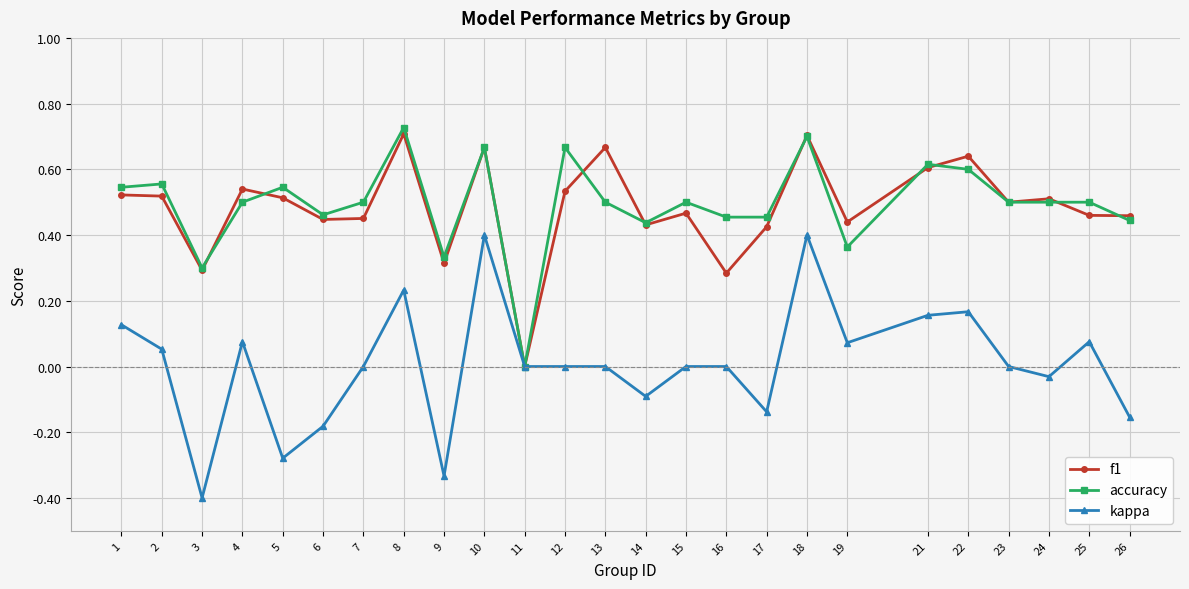

Which series has the widest spread of values?

kappa